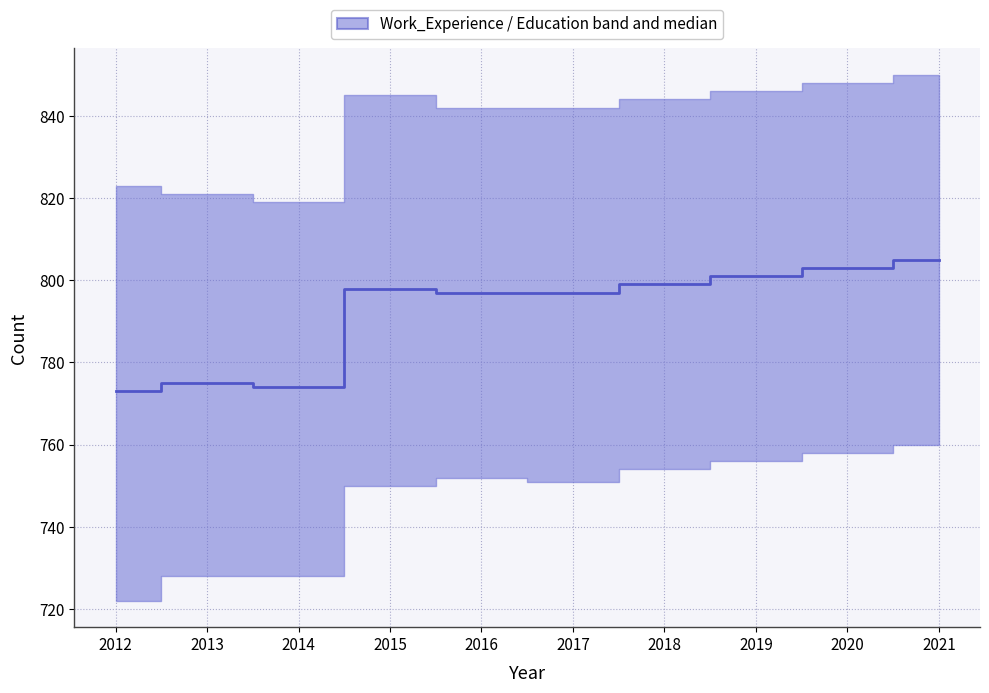

At which category does the data reach its first local valley?

2014